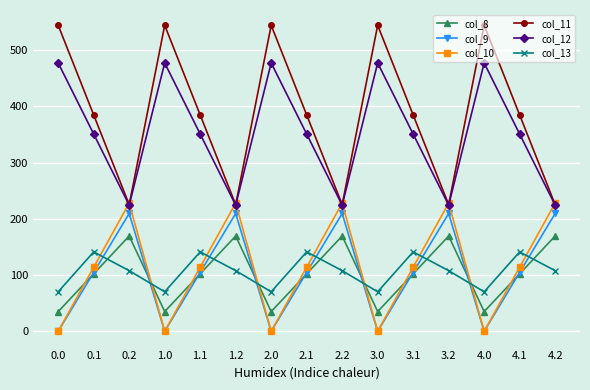

How many categories are shown in the chart?

15